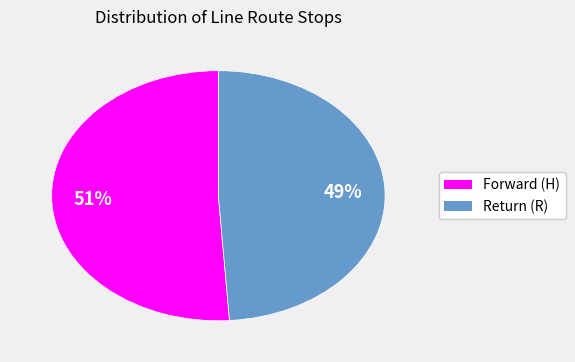

Does any single category account for the majority?

Yes